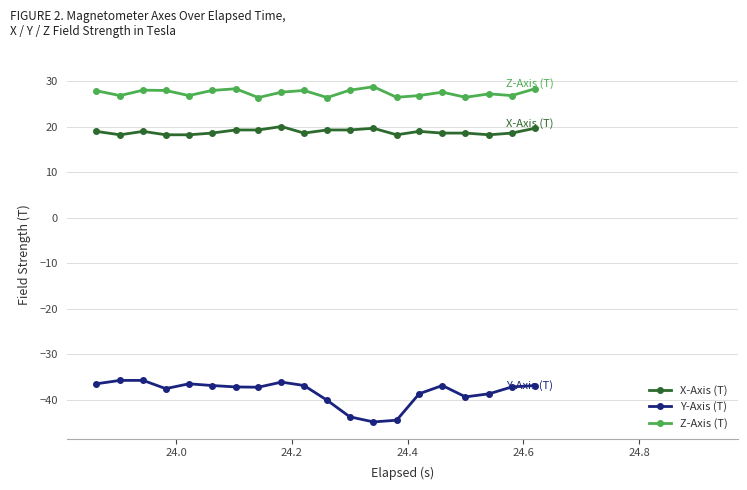

What is the value of the X-Axis (T) point at the 19th from the left?

18.6